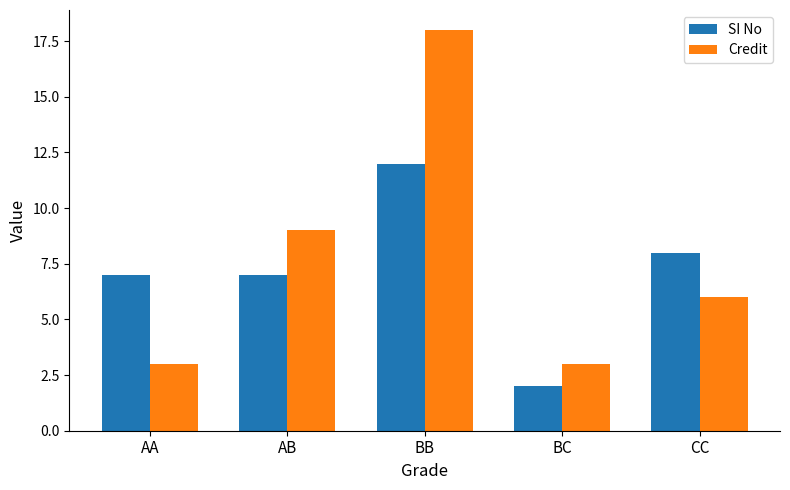

Which series has the largest total across all categories?

Credit